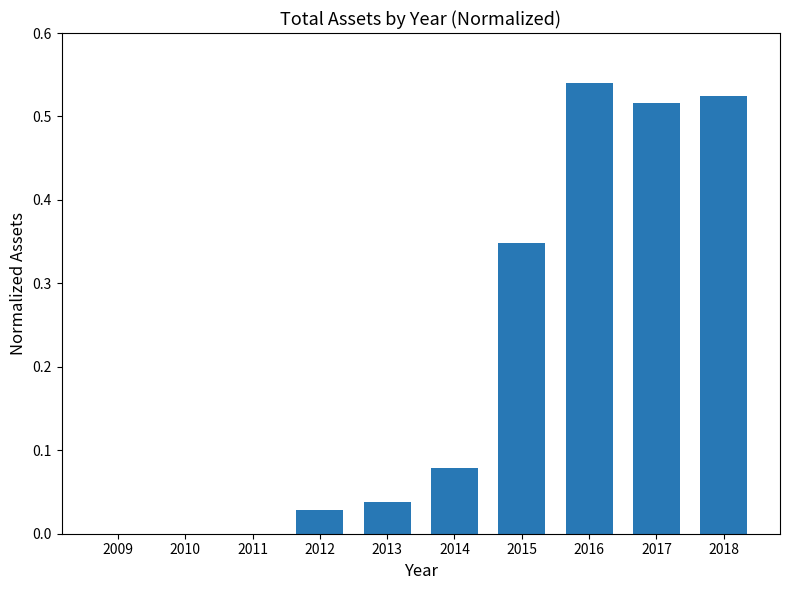

Which category has the highest value across all series?

2016